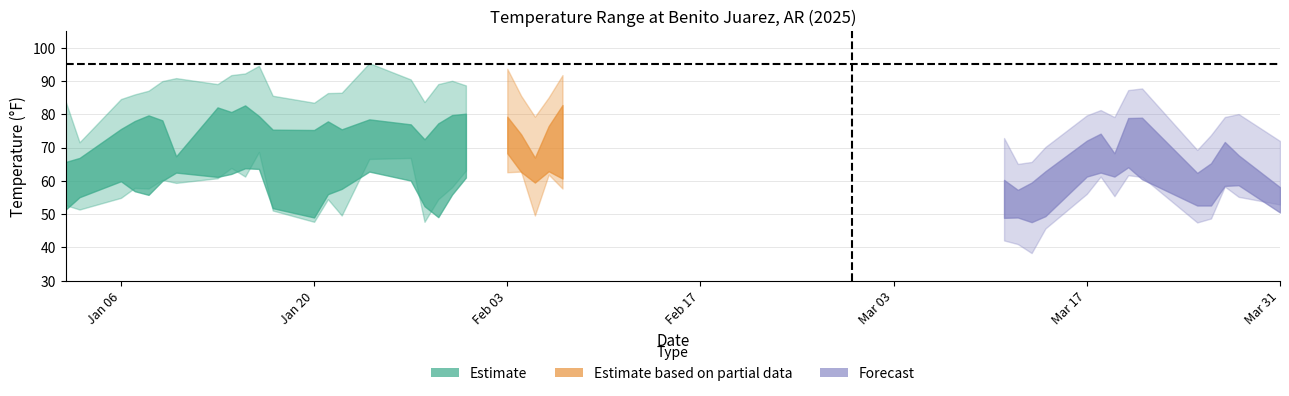

What is the maximum value shown in the chart?

95.4